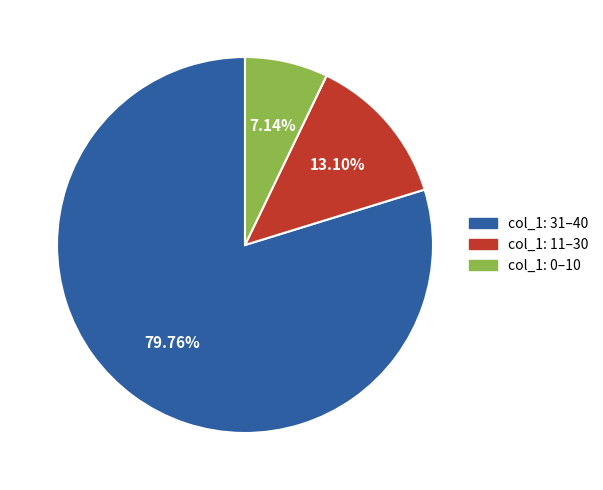

Does any single category account for the majority?

Yes